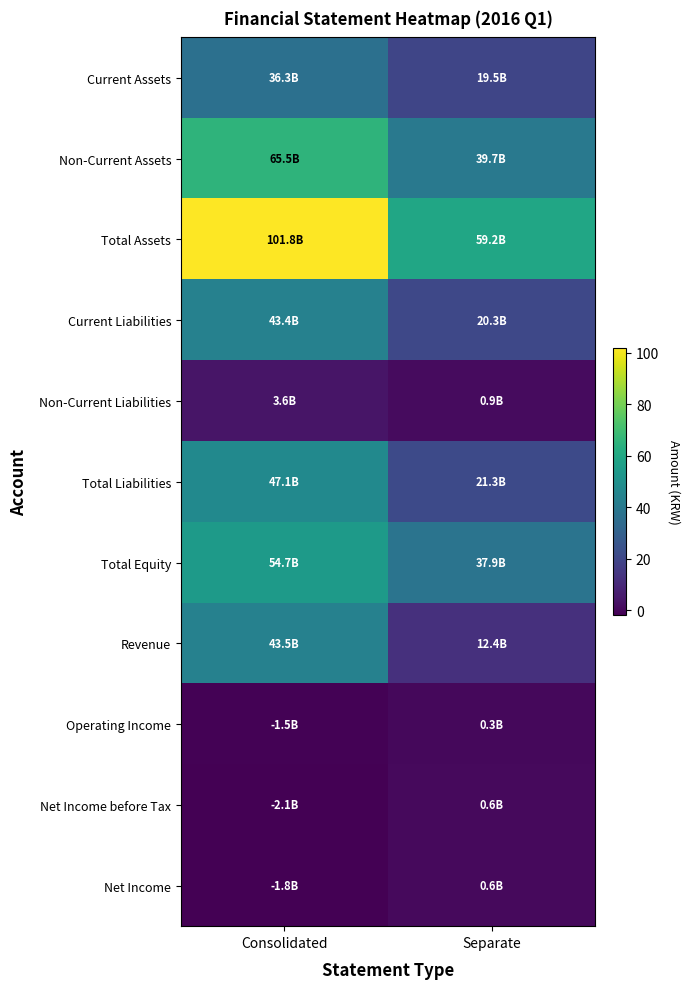

Which series has the widest spread of values?

Total Assets